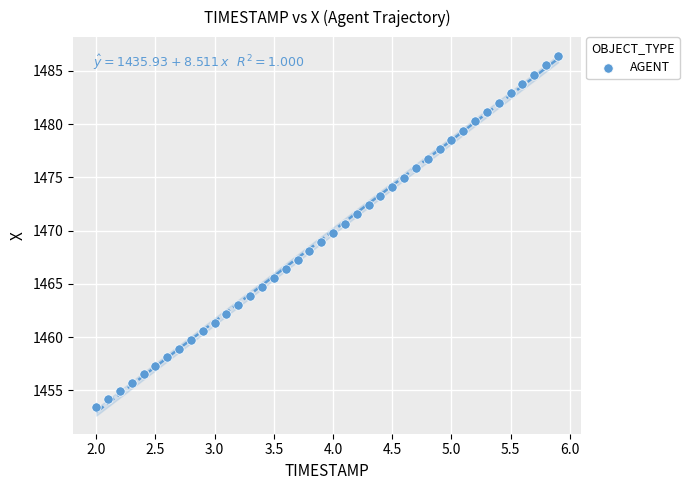

What is the range of Y values (max minus min)?

33.0